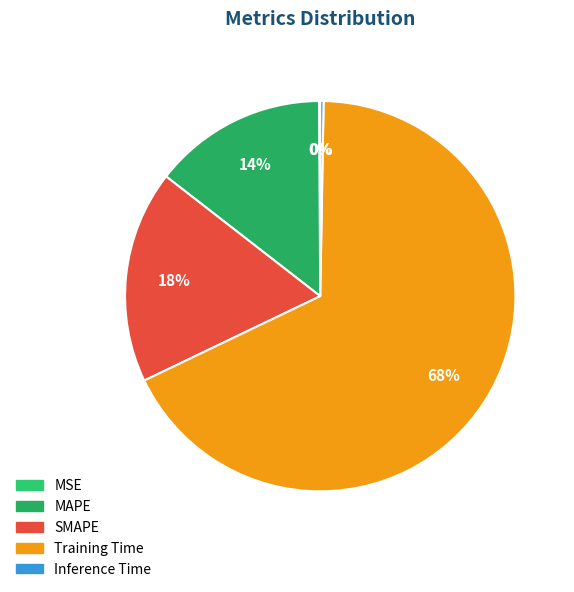

What is the smallest slice in the pie chart?

MSE